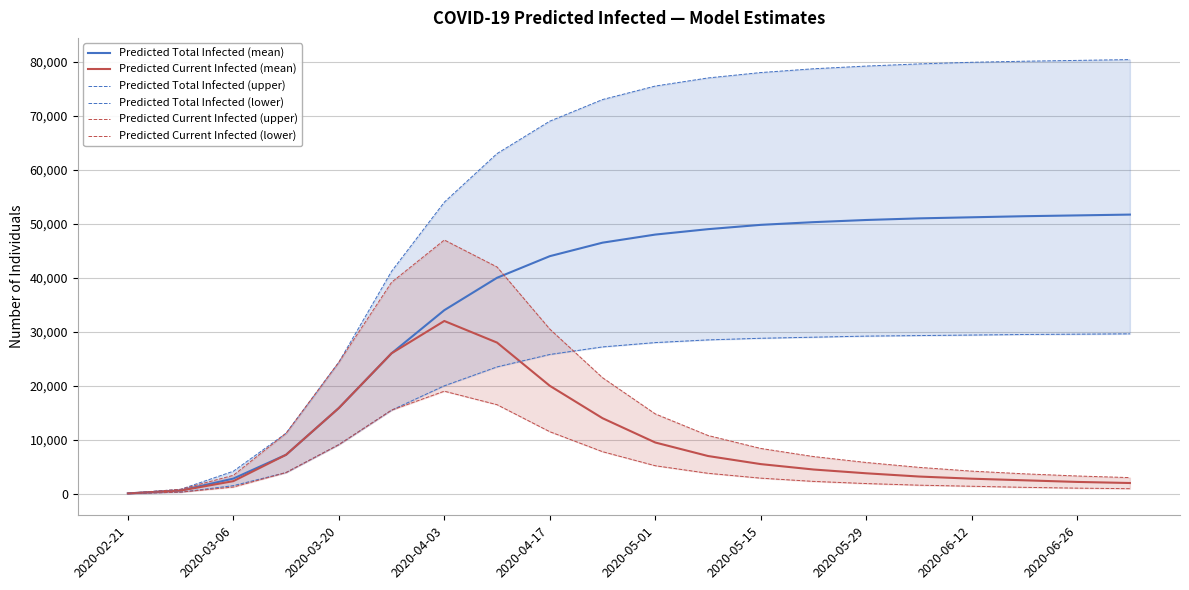

What is the difference between the maximum and minimum values in the Predicted Total Infected (upper) series?

80296